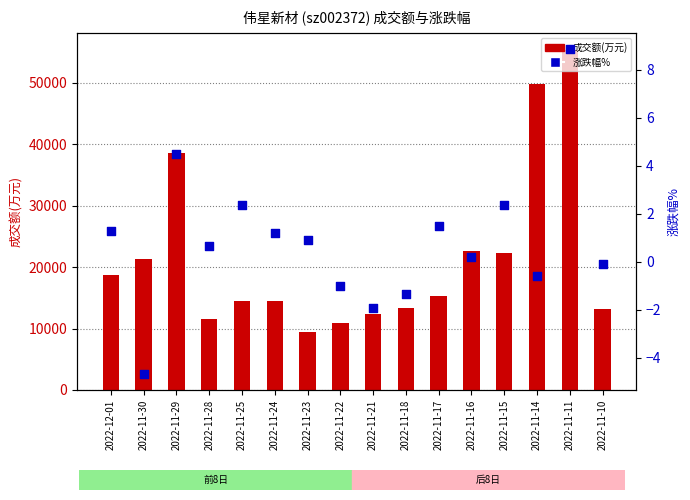

Which series reaches the maximum Y coordinate?

成交额(万元)